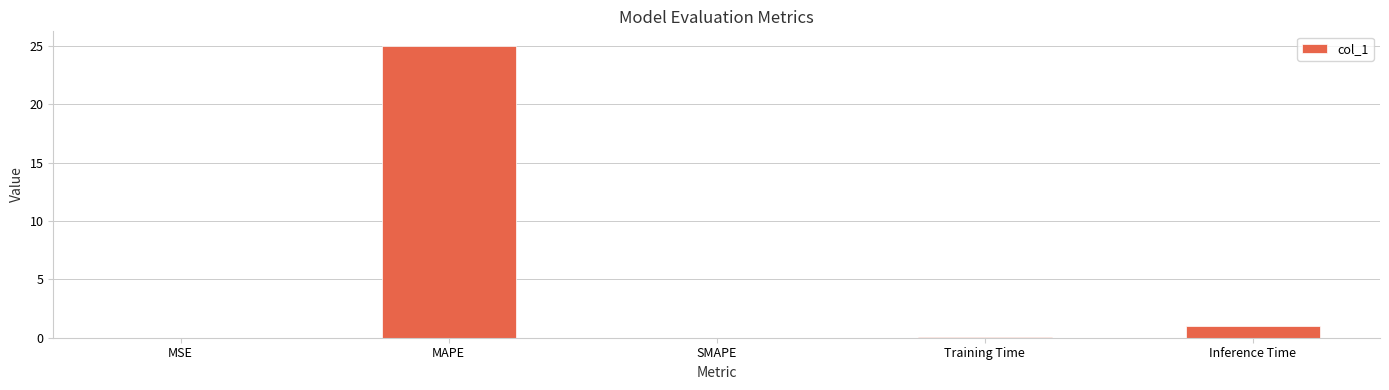

Is it true that the value at SMAPE is 0.0?

True